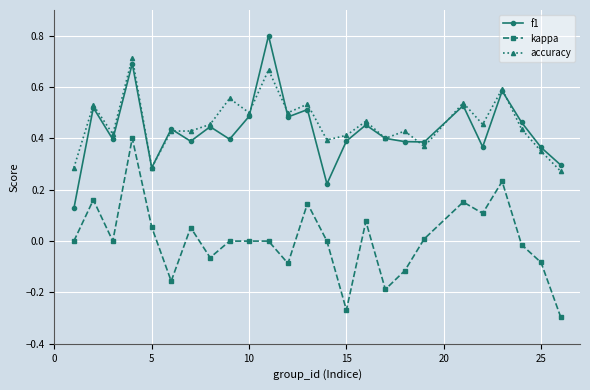

Which series has the largest range (max minus min)?

kappa